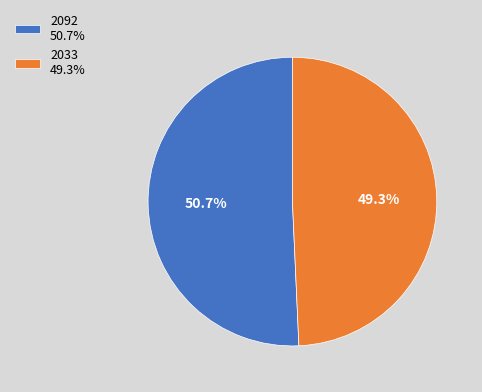

To the nearest percent, what percentage of the pie is 2092?

51%